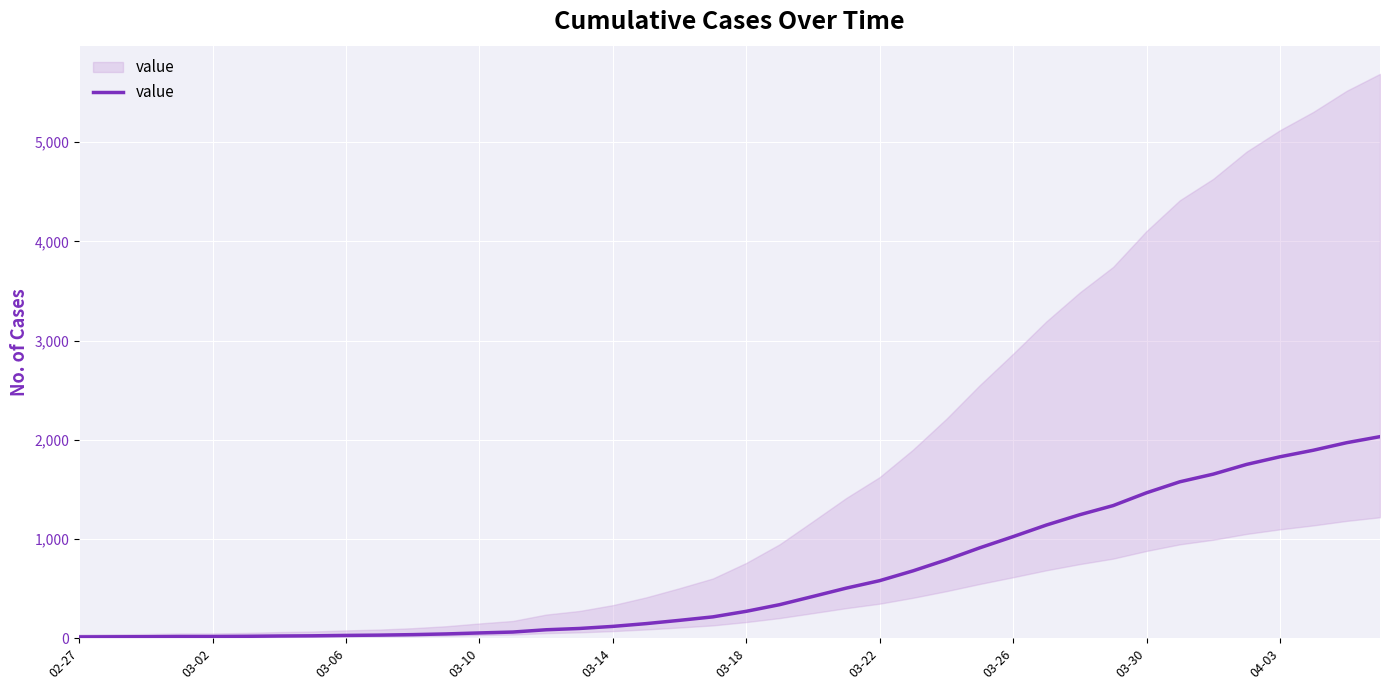

How many values are below 271?

20